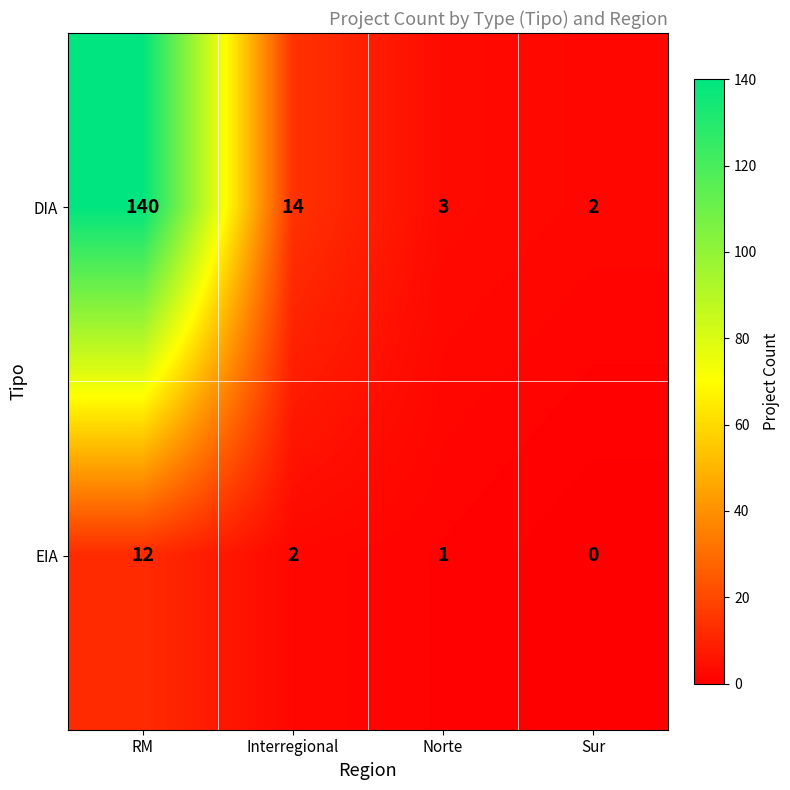

Rank the series by their maximum value, from lowest to highest.

EIA, DIA